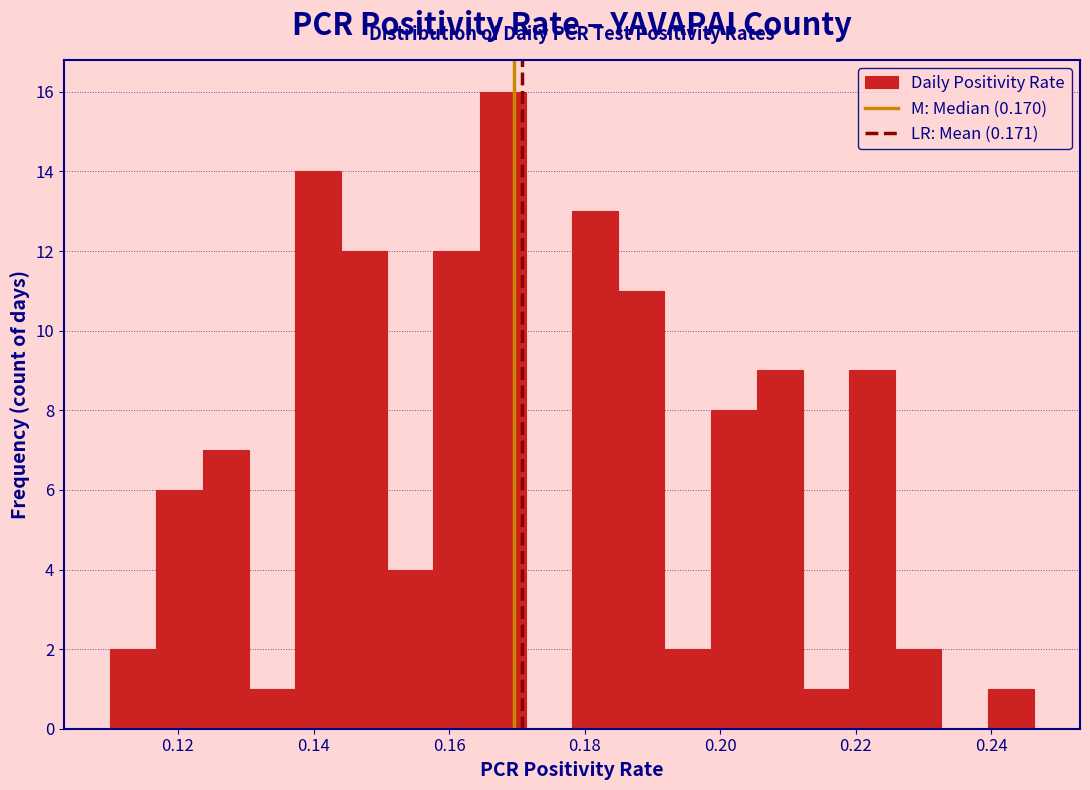

Around what value on the x-axis is the tallest bar? Give the approximate position of its centre, as read against the axis.

0.168